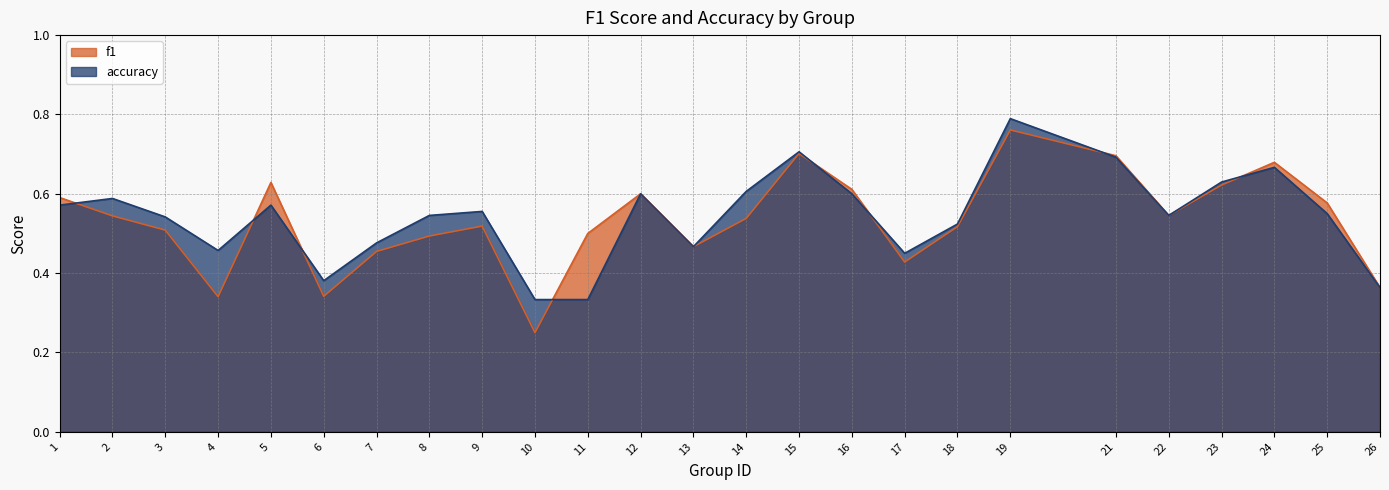

At how many categories does at least one series exceed 0?

25